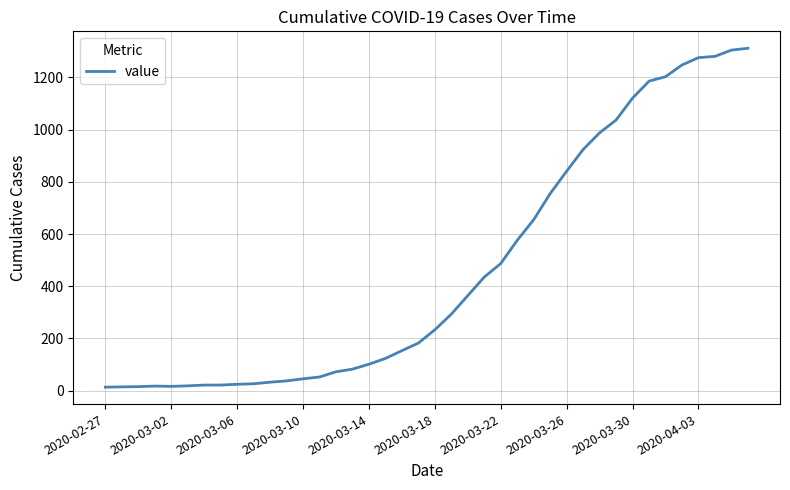

How many categories are shown in the chart?

40